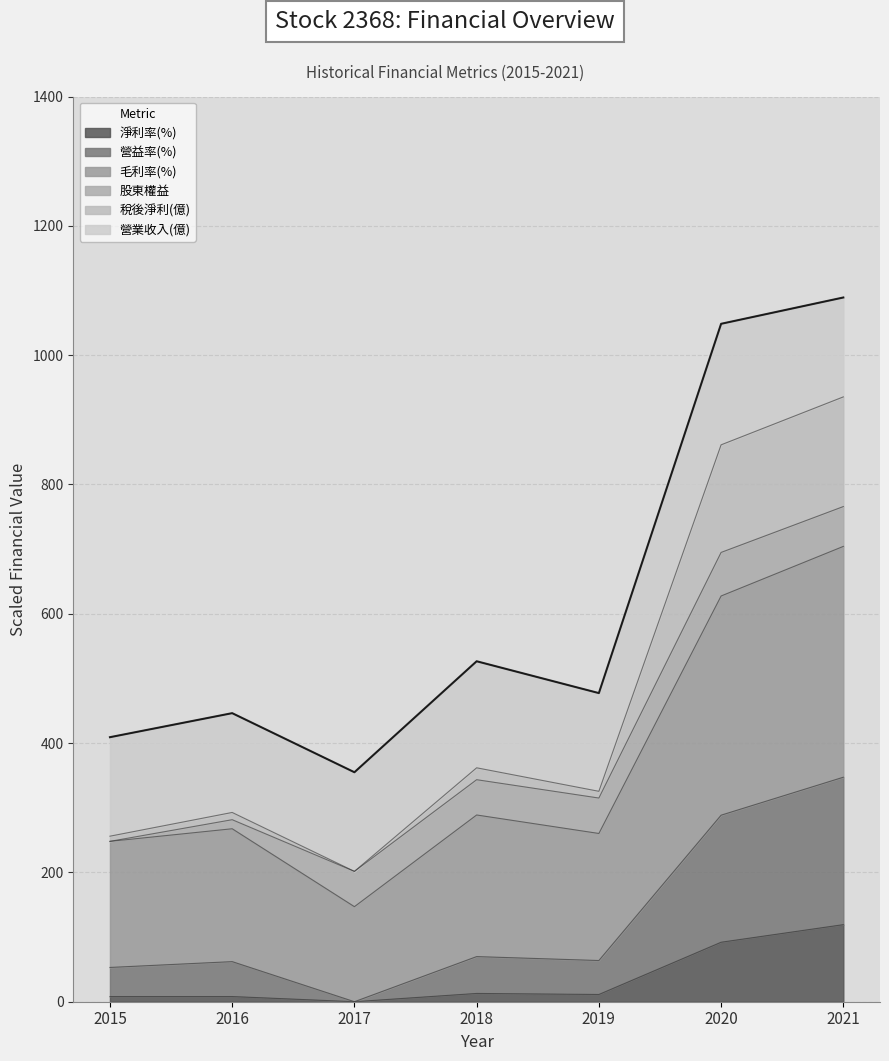

True or false: 稅後淨利(億) has more than 0 interior local peaks.

True